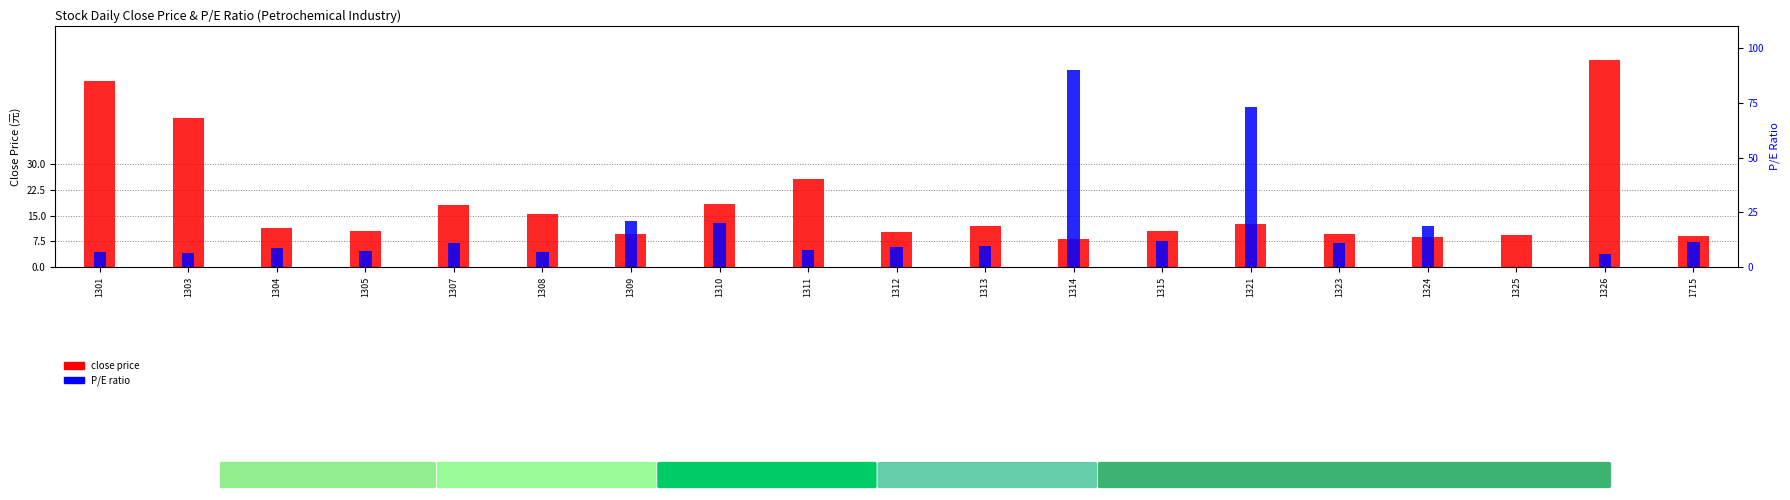

Count the number of categories in the chart.

19